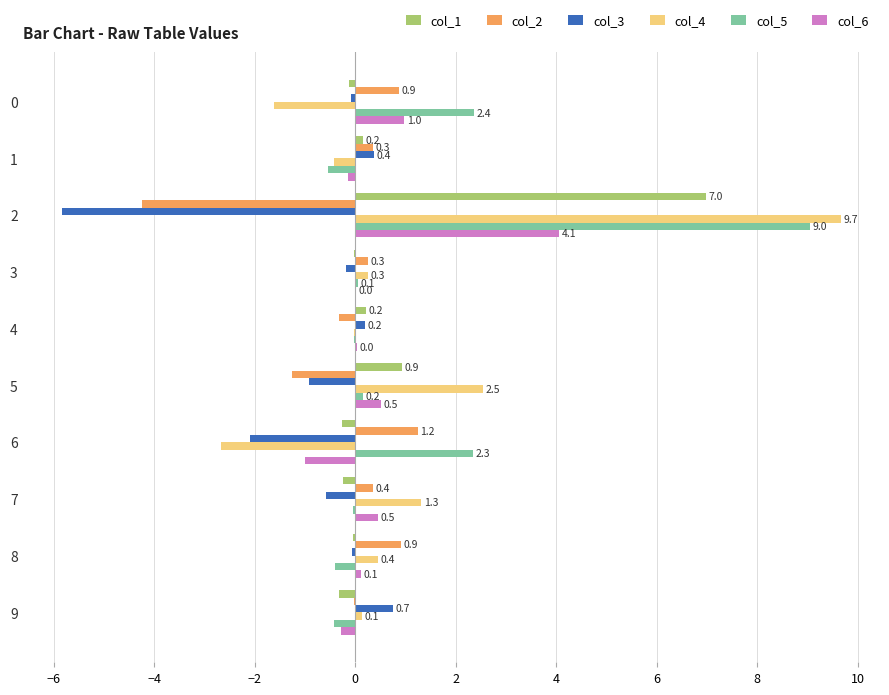

Is the value of col_1 at 7 greater than the value of col_5 at 6?

No